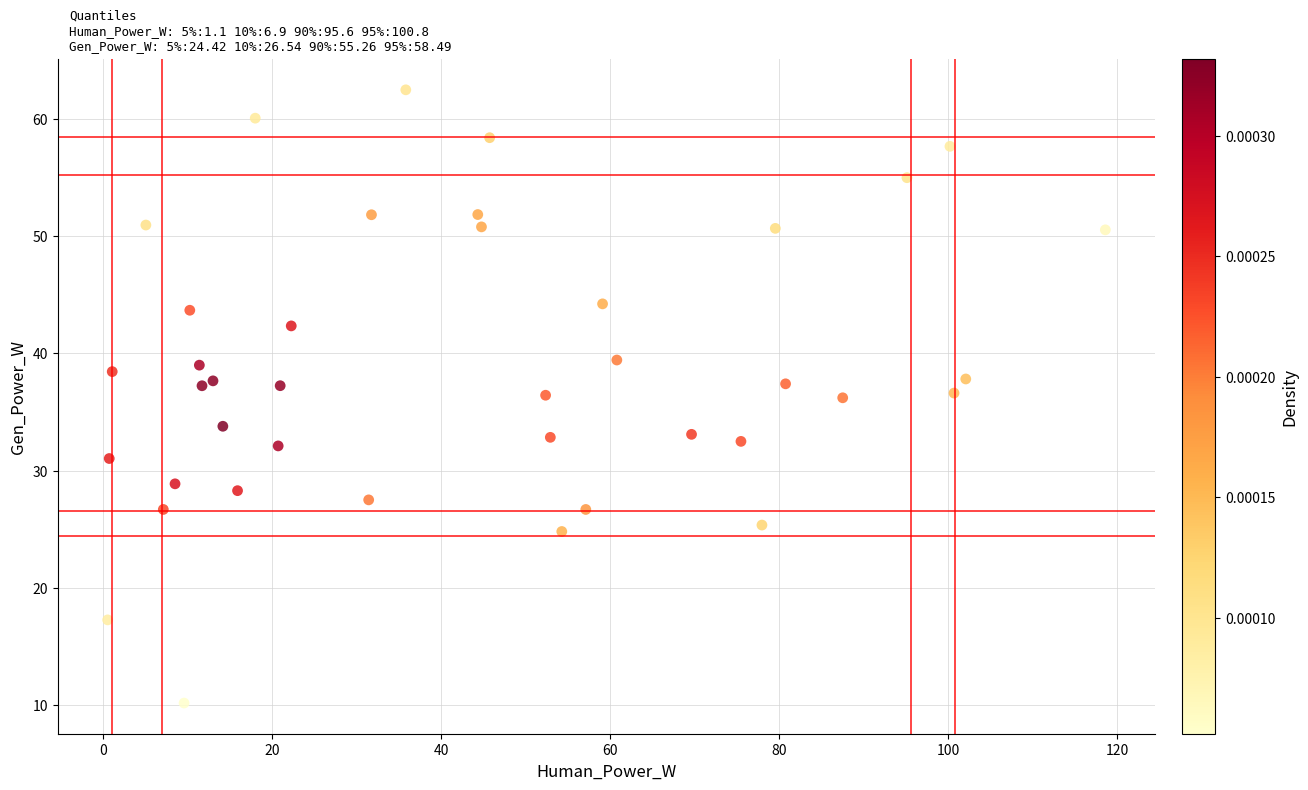

What is the range of X values (max minus min)?

118.1